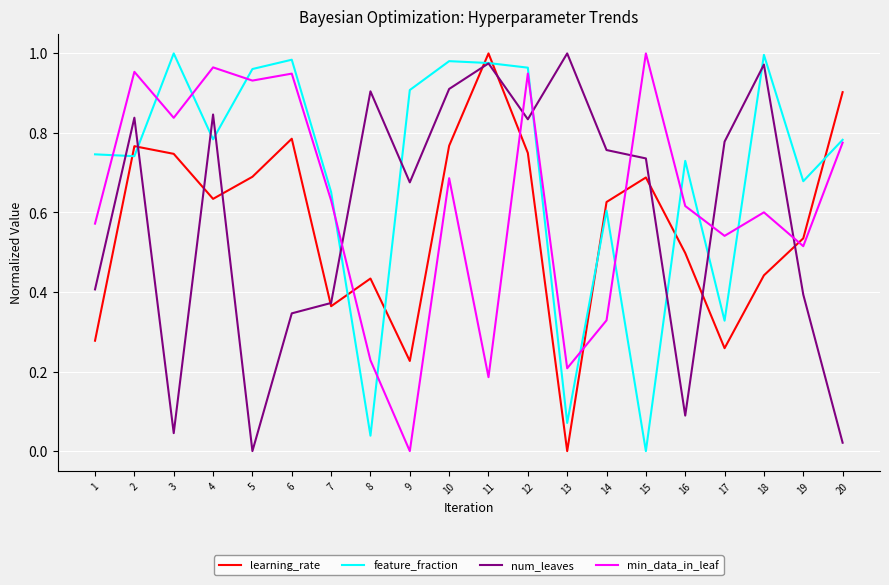

What is the total value across all series at 10?

3.3